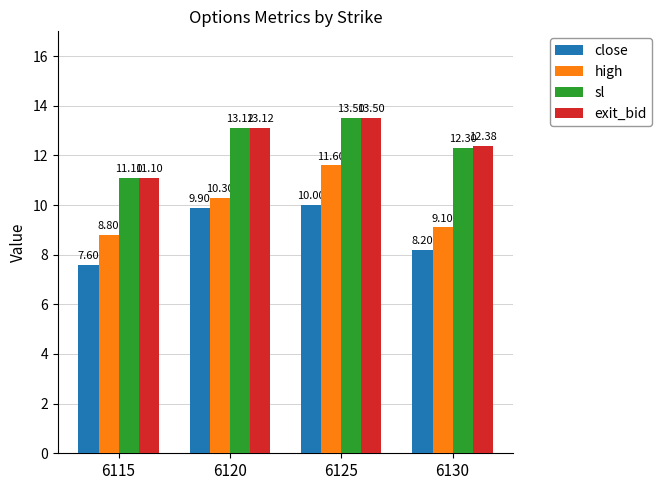

How many data points in close are above 9?

2